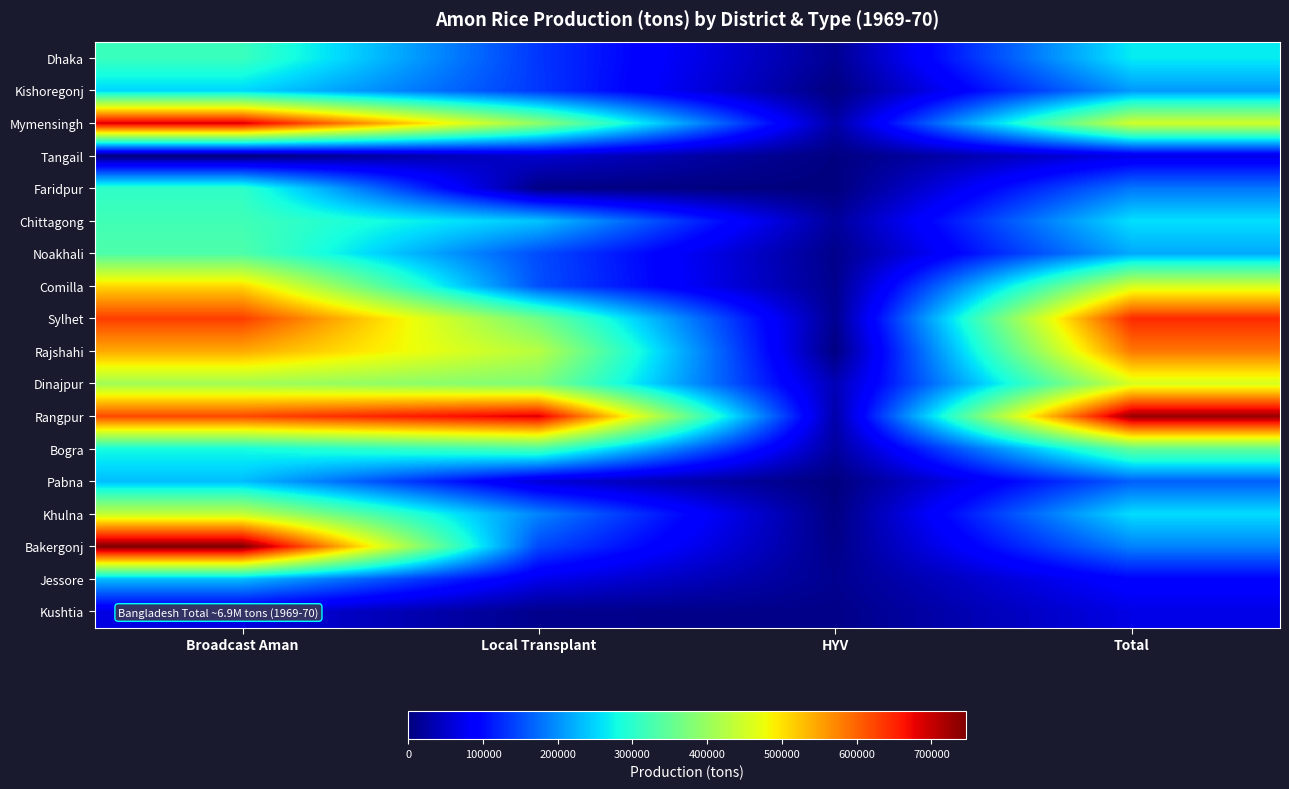

At Broadcast Aman, list the series in order from smallest to largest.

Tangail, Kushtia, Jessore, Pabna, Kishoregonj, Bogra, Faridpur, Dhaka, Chittagong, Noakhali, Dinajpur, Khulna, Comilla, Rajshahi, Rangpur, Sylhet, Mymensingh, Bakergonj